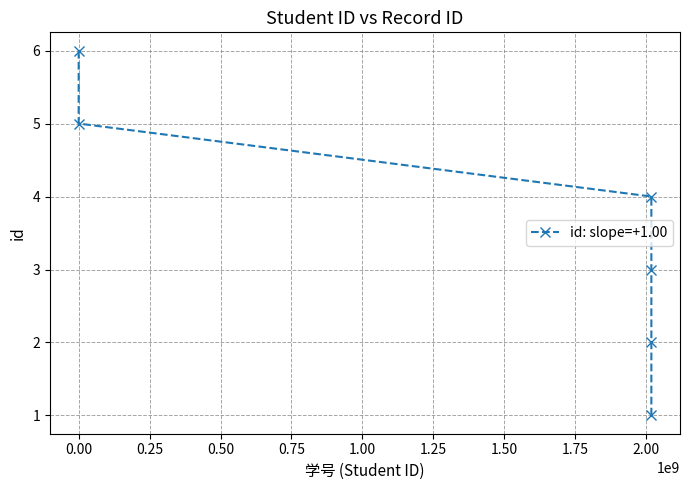

What is the difference between the second highest and minimum values?

4